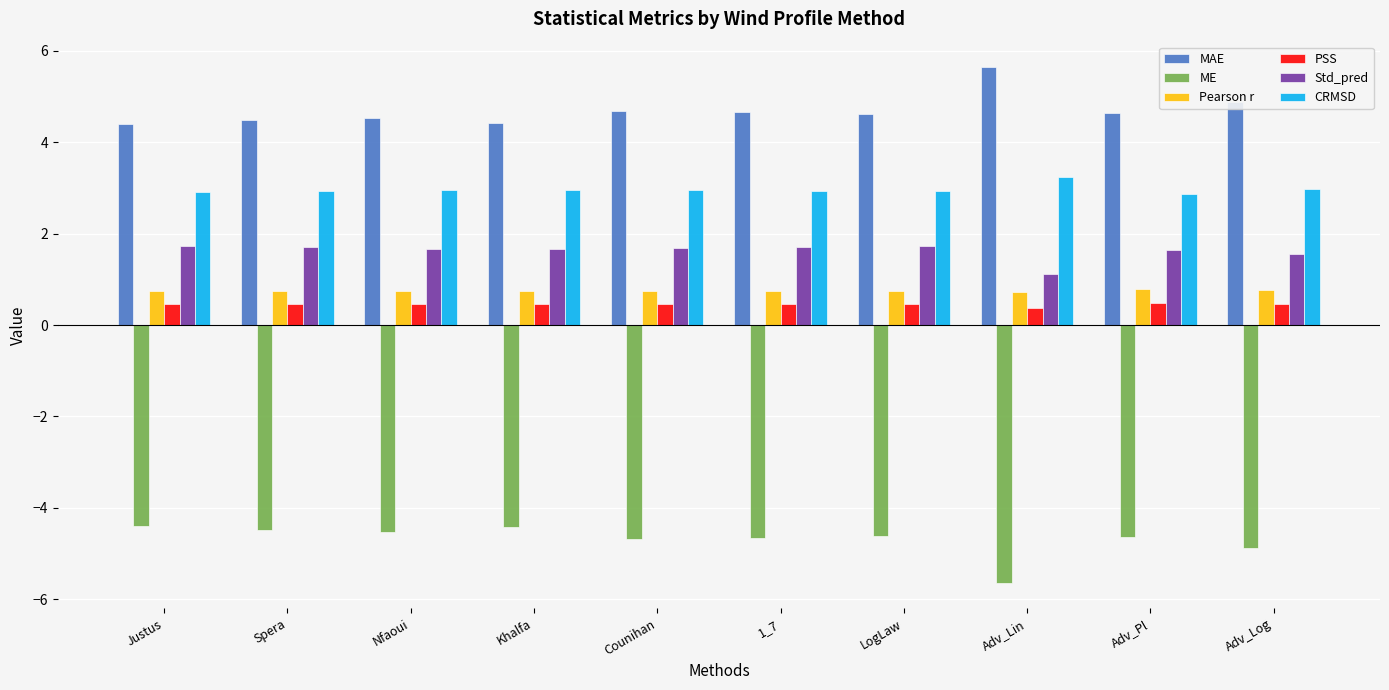

What is the maximum value for MAE?

5.6